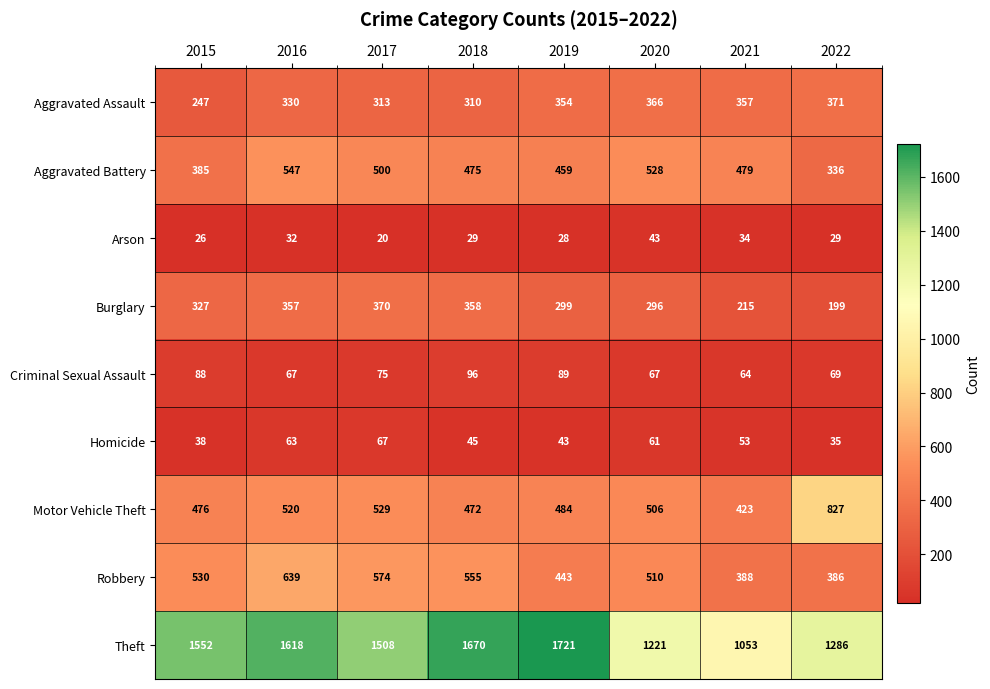

At which category does the chart reach its peak across all series?

2019